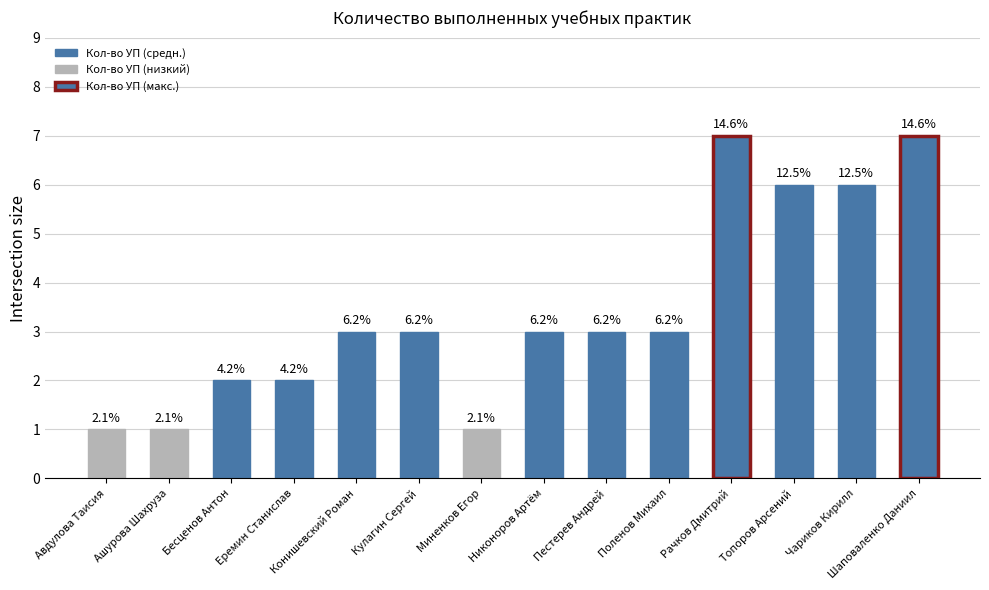

Reading right to left, extract all data points from this chart.

7	6	6	7	3	3	3	1	3	3	2	2	1	1